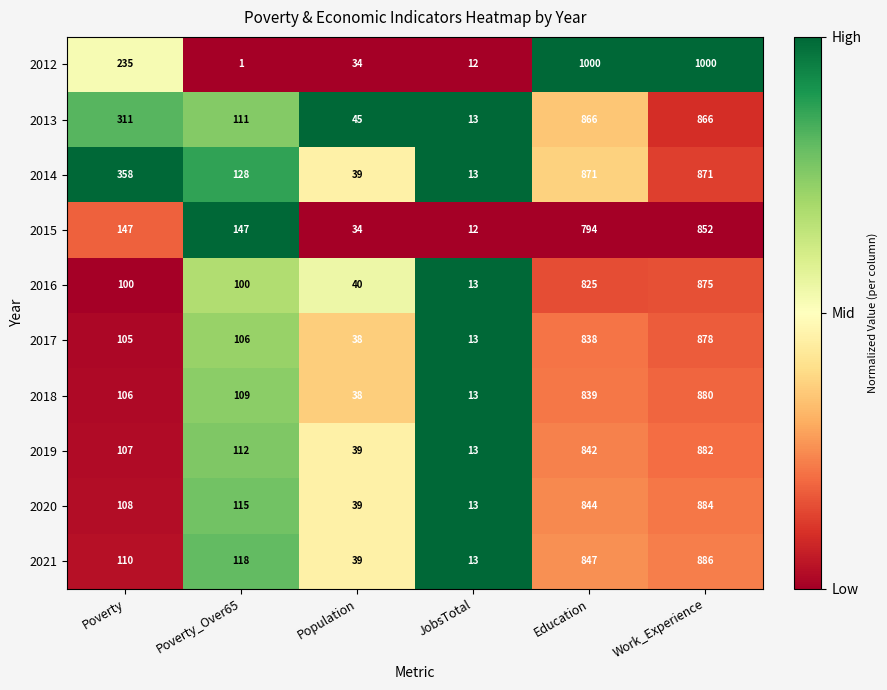

Read the 2021 value at Education.

847